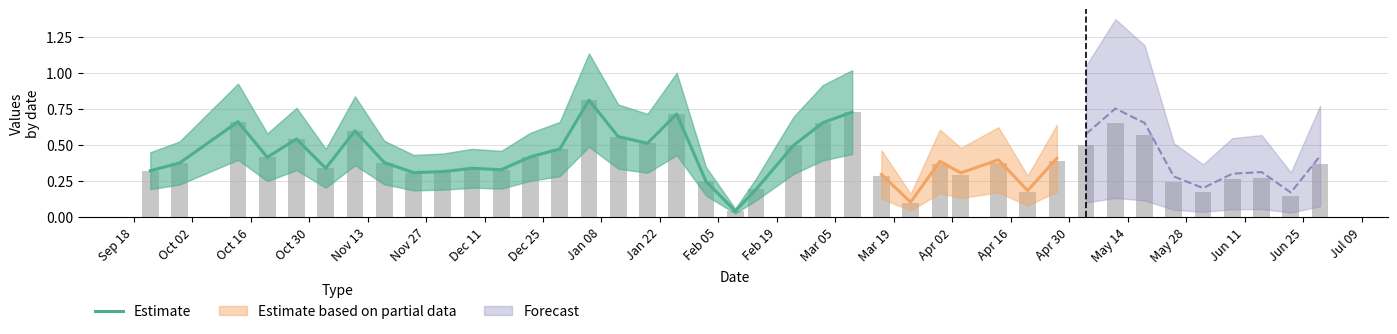

What is the maximum value shown in the chart?

0.8